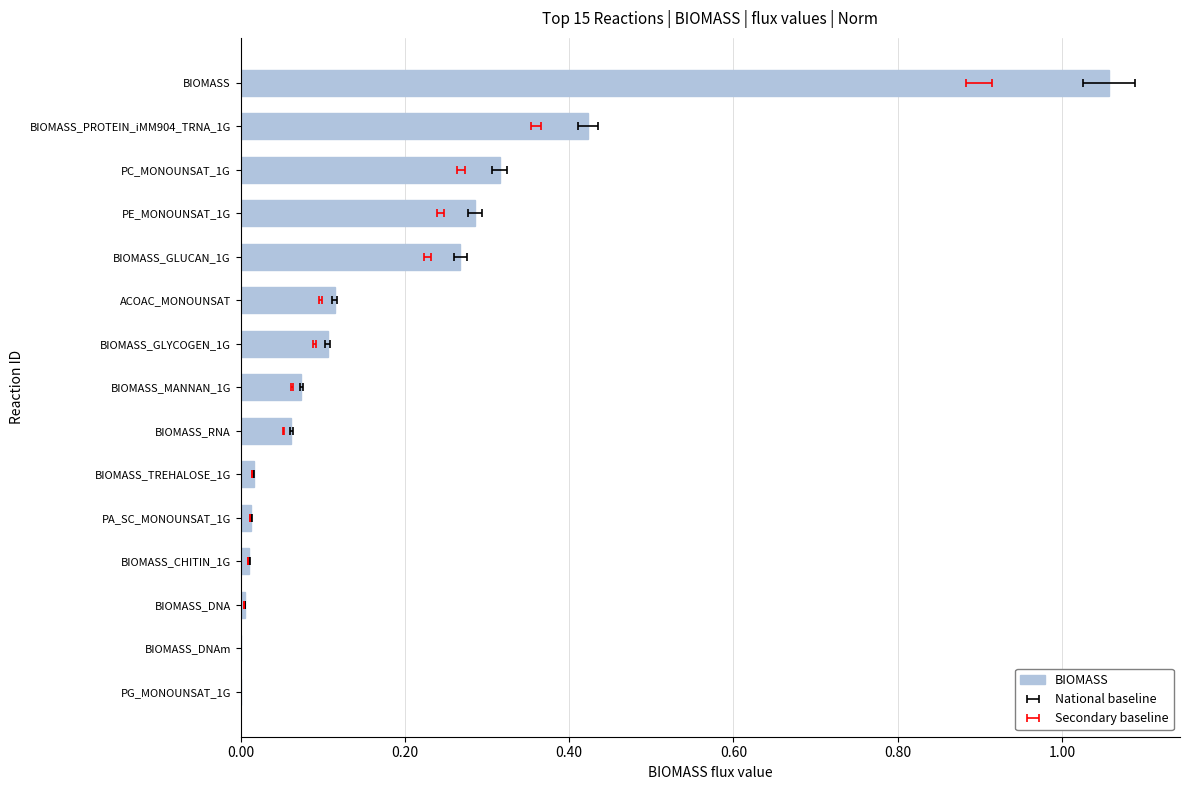

Reading left to right, extract all data points from this chart.

0.0	0.0	0.0	0.0	0.0	0.0	0.1	0.1	0.1	0.1	0.3	0.3	0.3	0.4	1.1